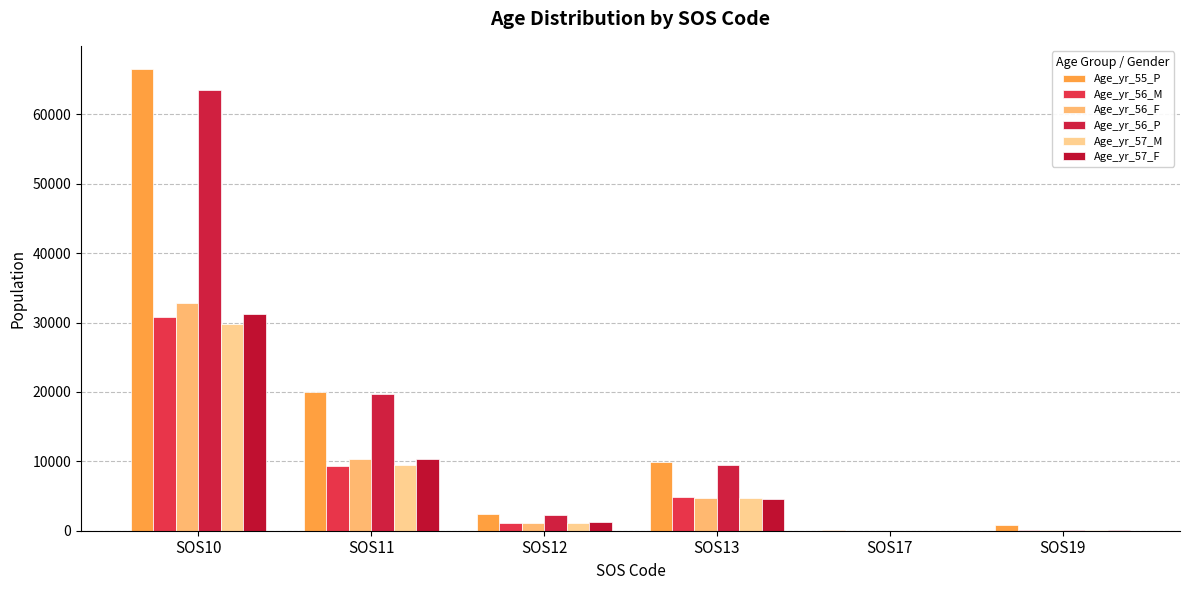

Reading left to right, what are all the values shown in this chart?

Age_yr_55_P: 66558	20047	2427	9932	35	850
Age_yr_56_M: 30815	9370	1126	4846	5	100
Age_yr_56_F: 32751	10273	1173	4671	3	60
Age_yr_56_P: 63564	19640	2299	9521	8	154
Age_yr_57_M: 29786	9506	1181	4697	0	103
Age_yr_57_F: 31184	10354	1250	4583	6	61